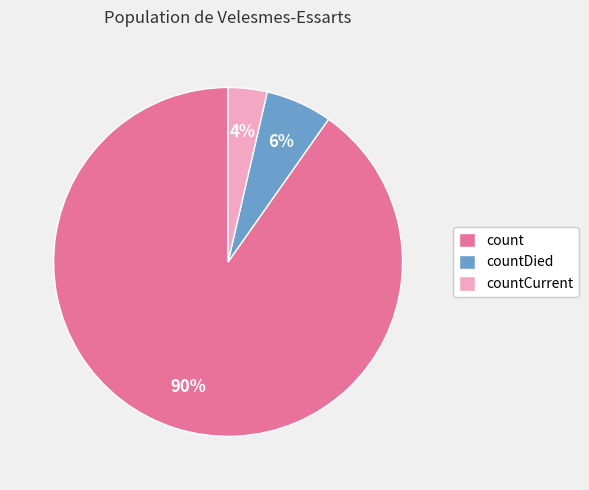

Between countDied and countCurrent, which is larger?

countDied